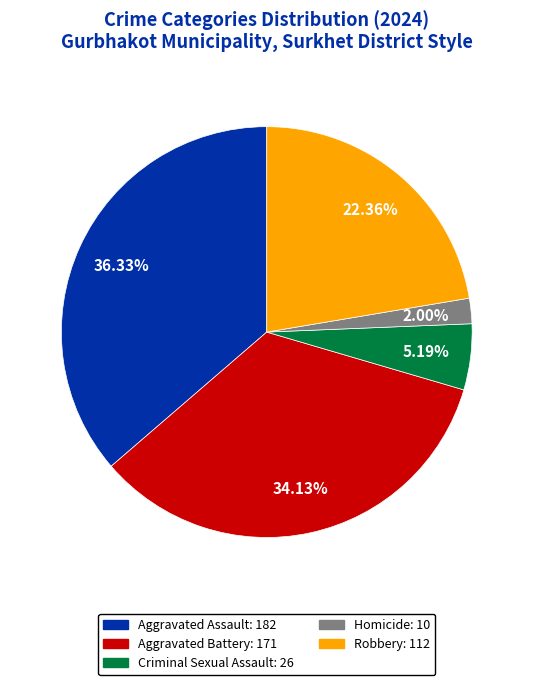

True or false: Robbery accounts for 16% of the total.

False